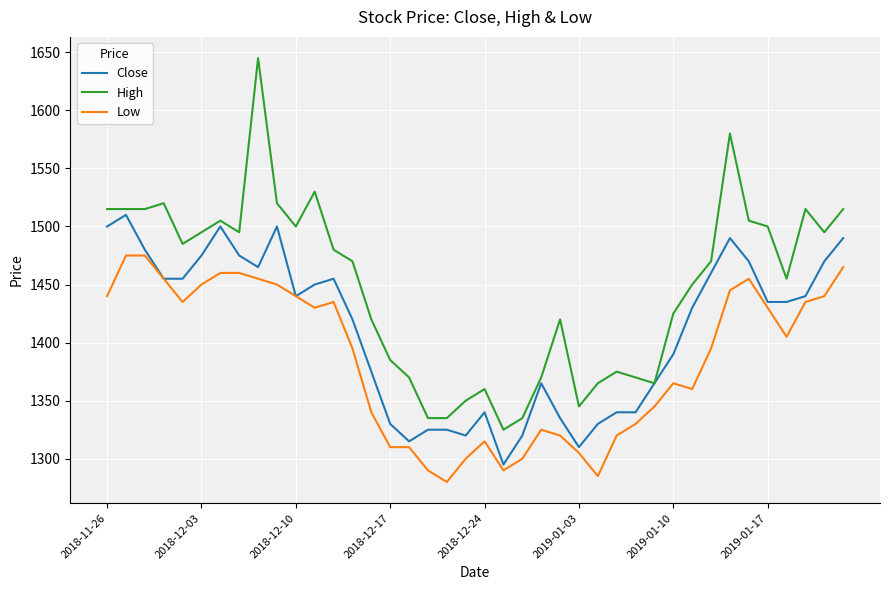

Which series has the largest range (max minus min)?

High